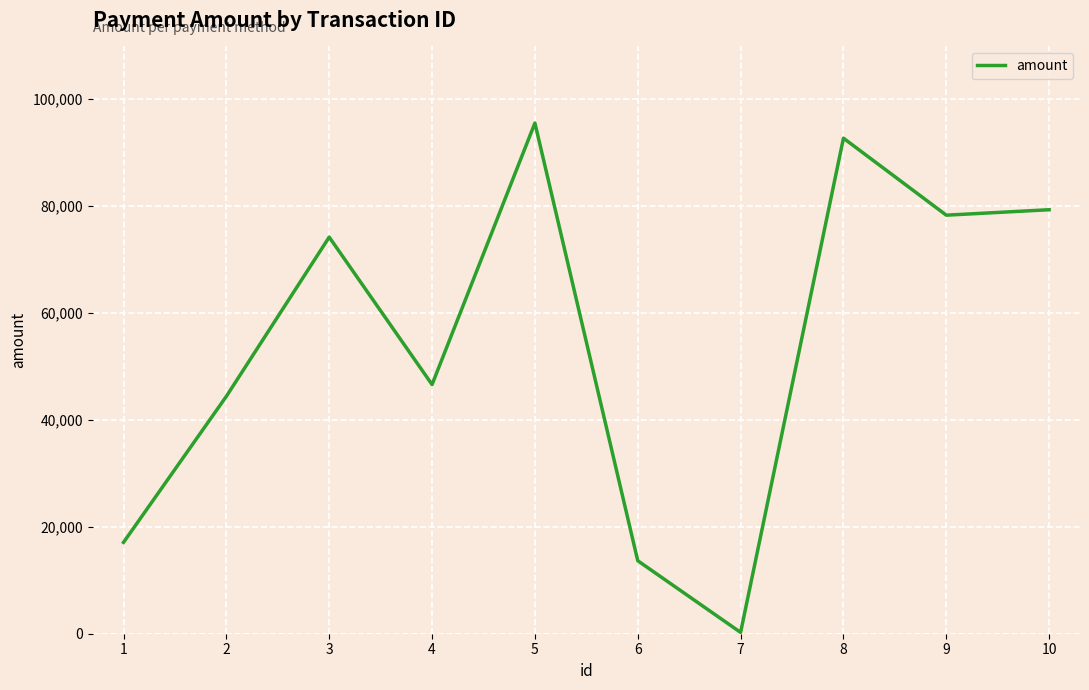

What is the greatest value displayed?

95448